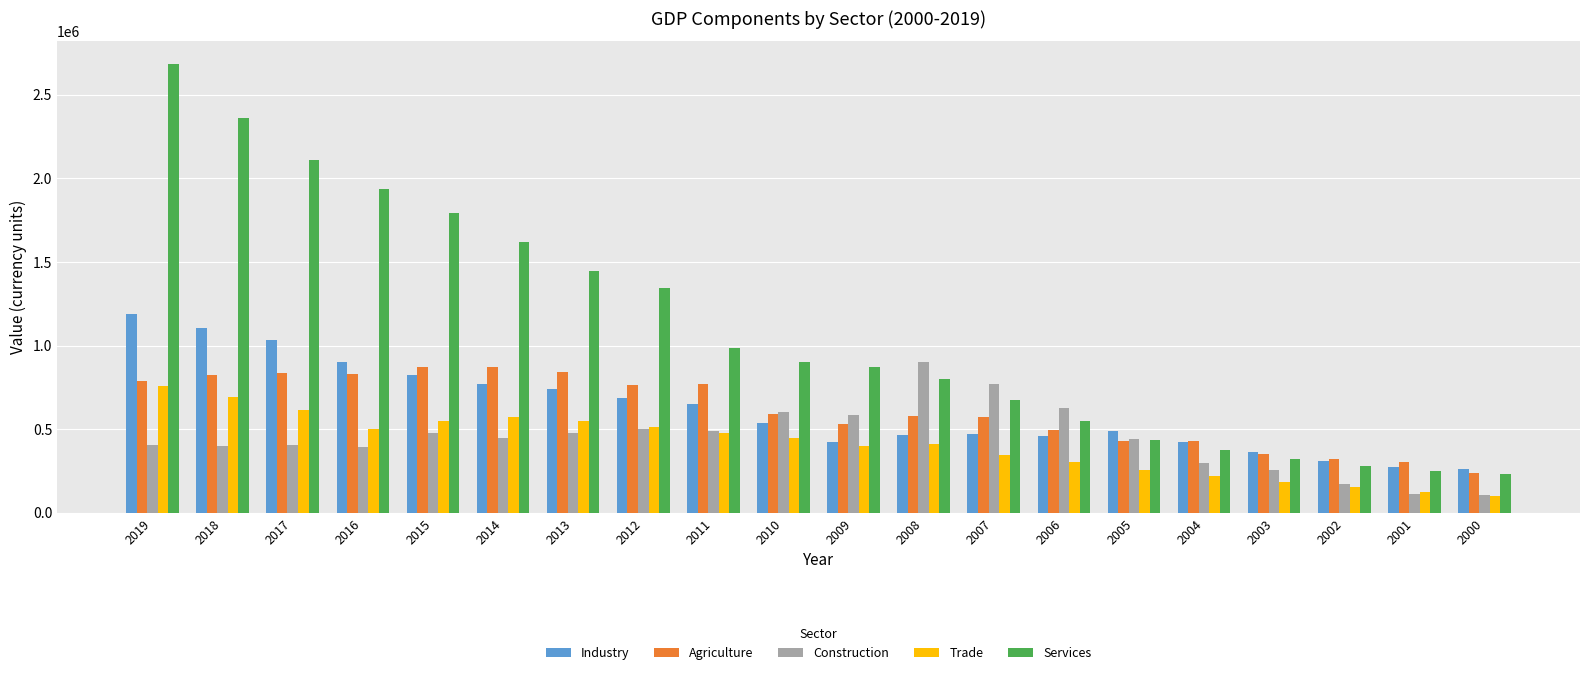

How many bars are there in total?

100